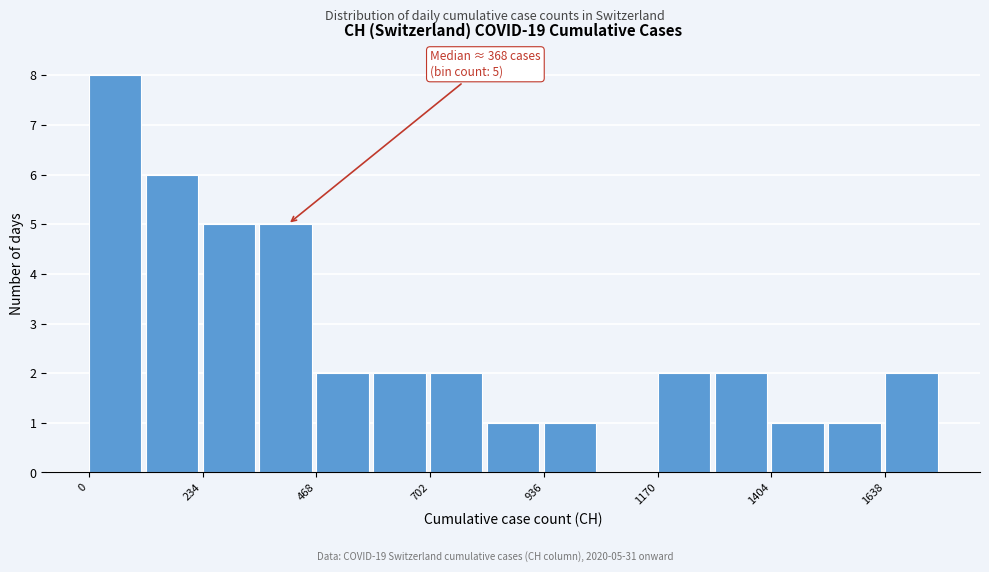

Around what value on the x-axis is the tallest bar? Give the approximate position of its centre, as read against the axis.

50